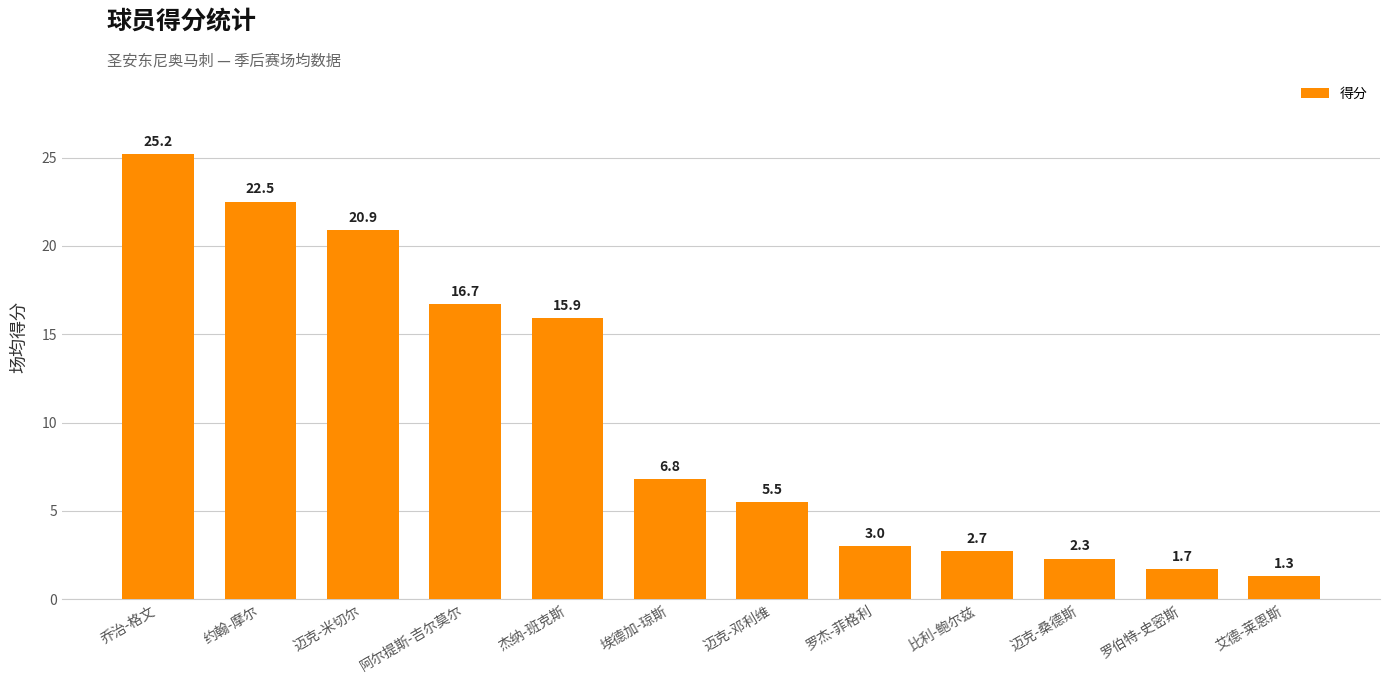

Is it true that the value at 阿尔提斯-吉尔莫尔 is 16.7?

True